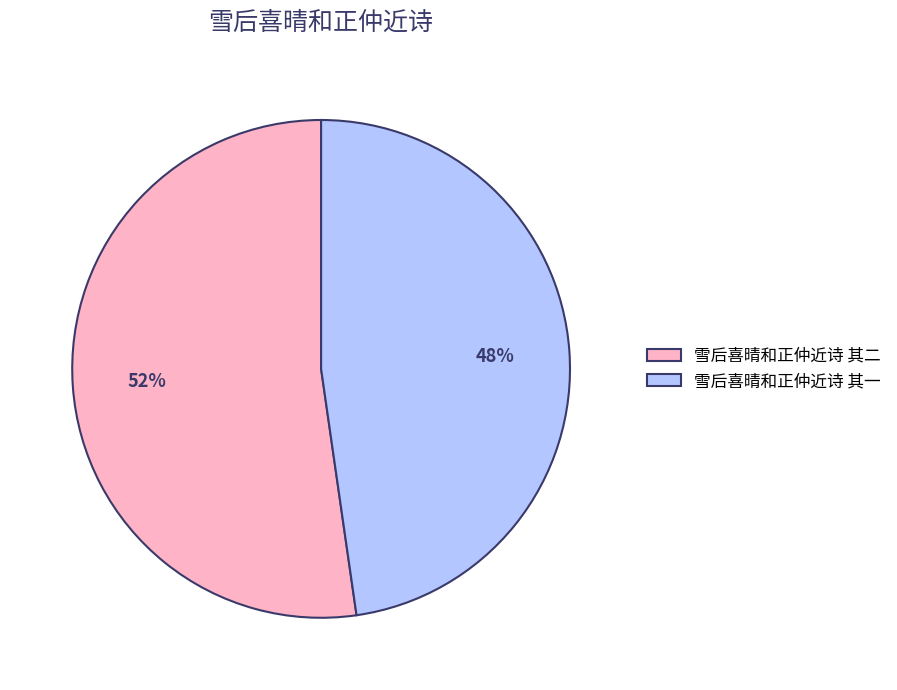

To the nearest percent, what percentage of the pie is 雪后喜晴和正仲近诗 其二?

52%